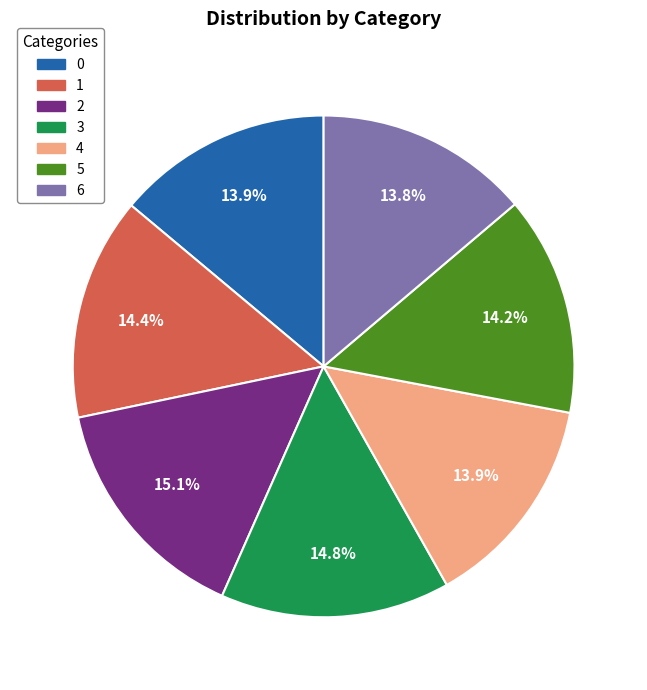

Is the sum of 4 and 1 greater than half?

No